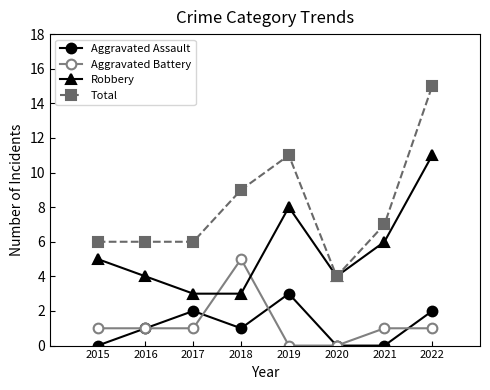

Count the Robbery values in the range 4 to 8.

5